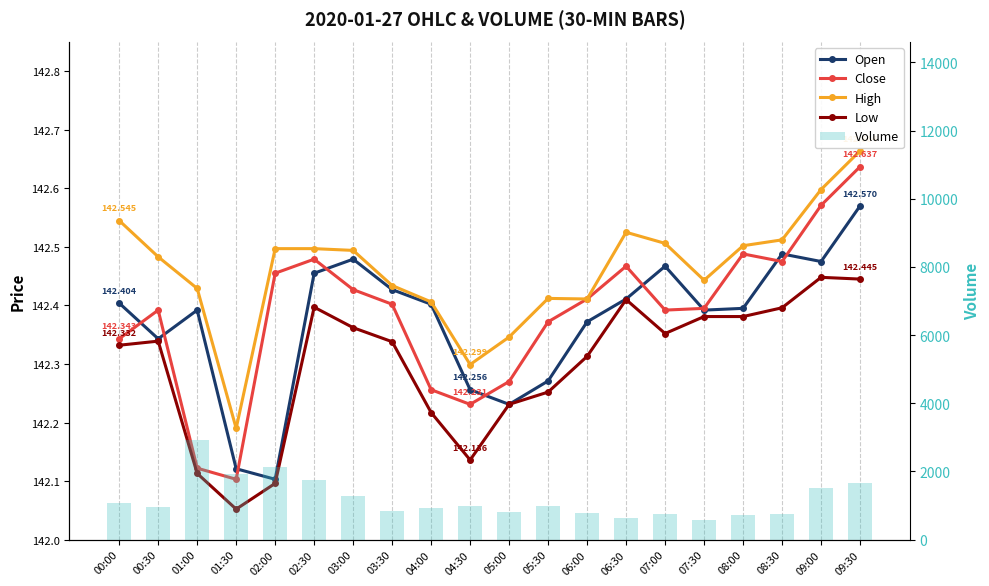

Is it true that Low equals 142.4 at 08:00?

True